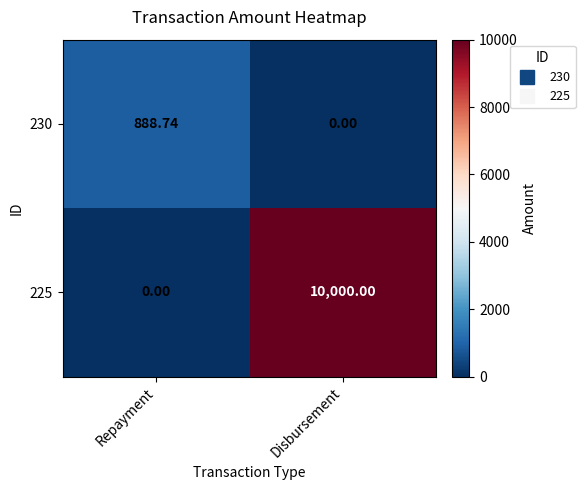

Where is 230 nearest to the value 444?

Disbursement